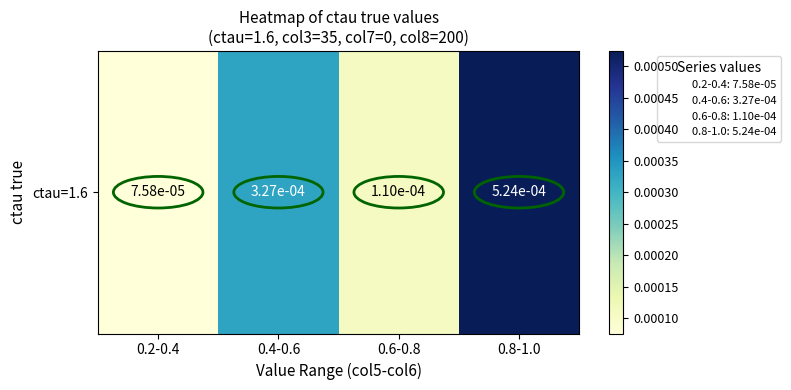

True or false: the data shows 0.0 at 0.2-0.4.

True